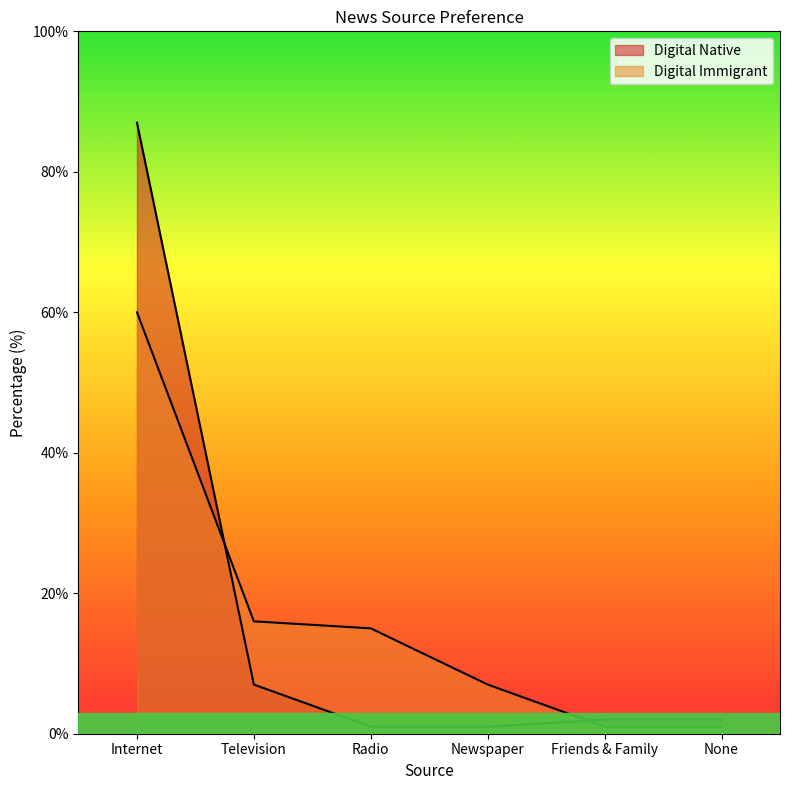

What is the spread (max minus min) of values at Radio?

14